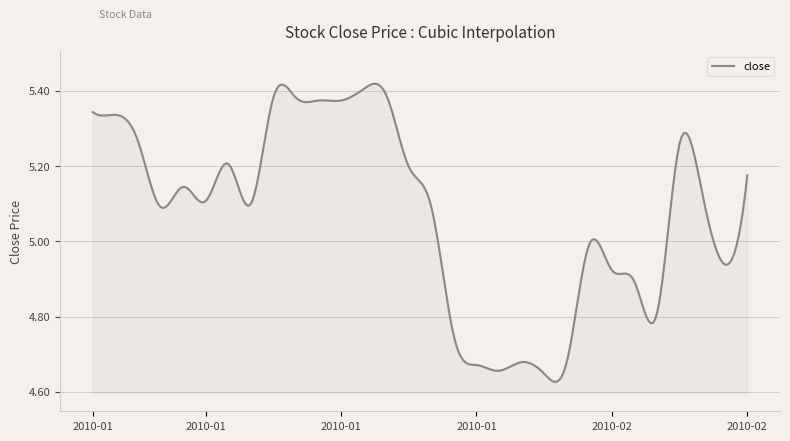

What is the difference between the maximum and minimum values?

0.8